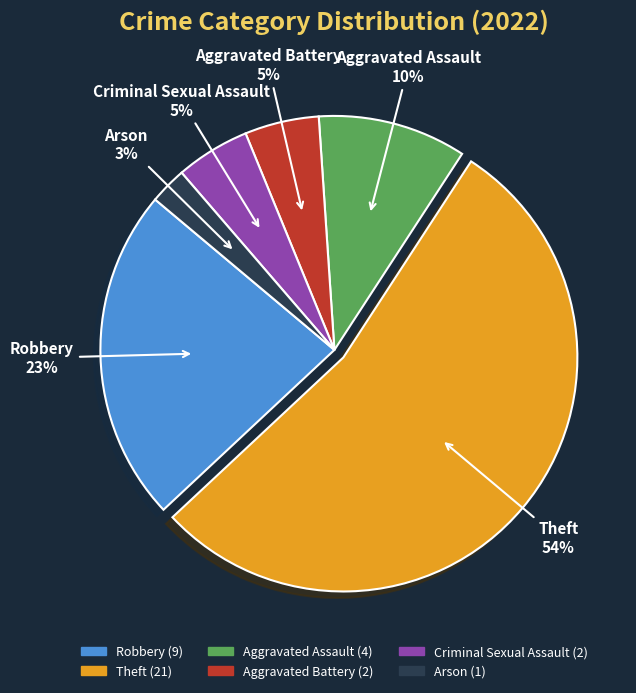

Which slice is the smallest?

Arson